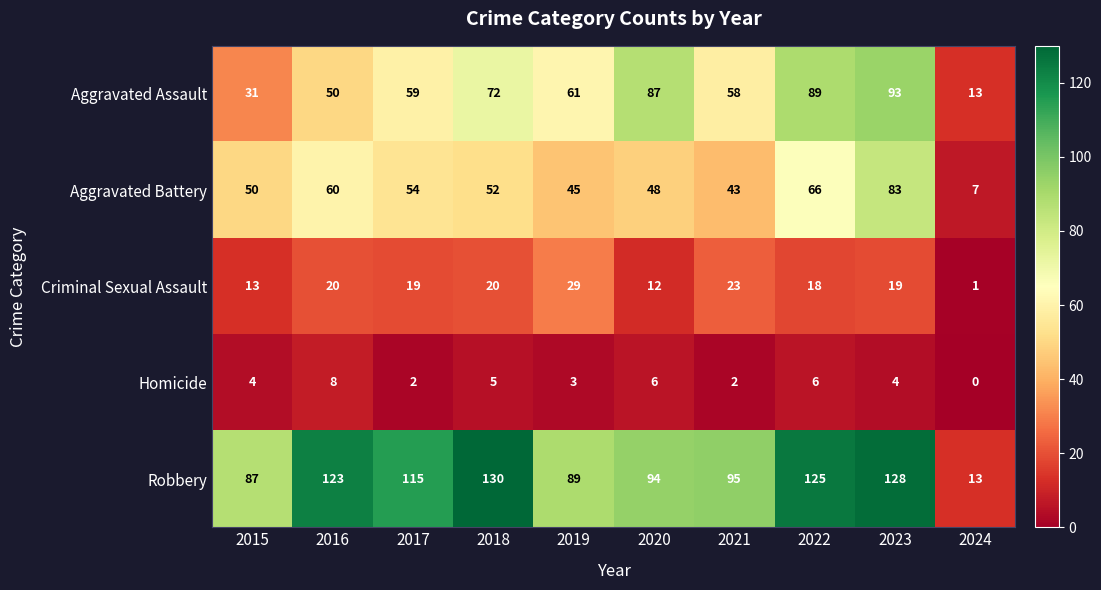

At which category does the chart reach its minimum across all series?

2024